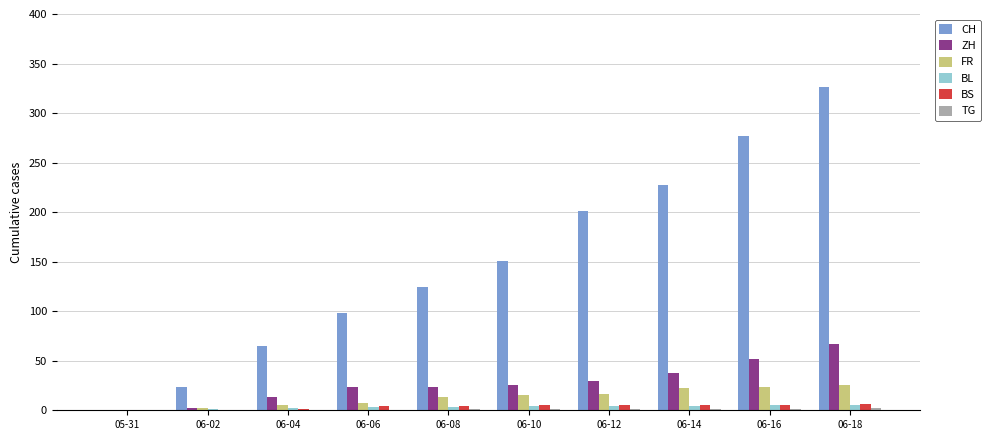

The value of FR at 06-16 is 23. True or false?

True